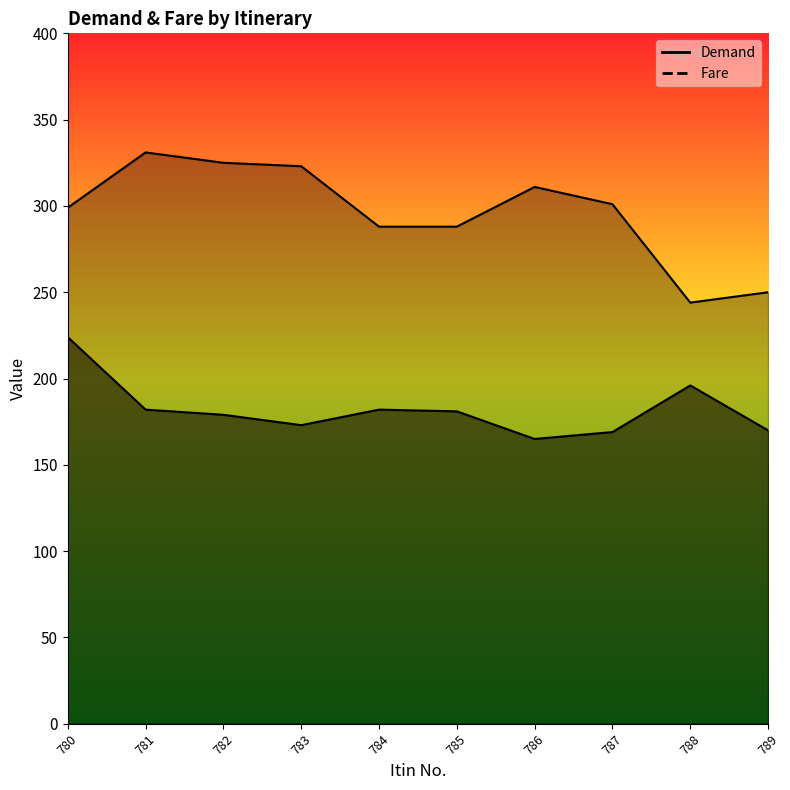

True or false: Fare and Demand cross at least once.

False